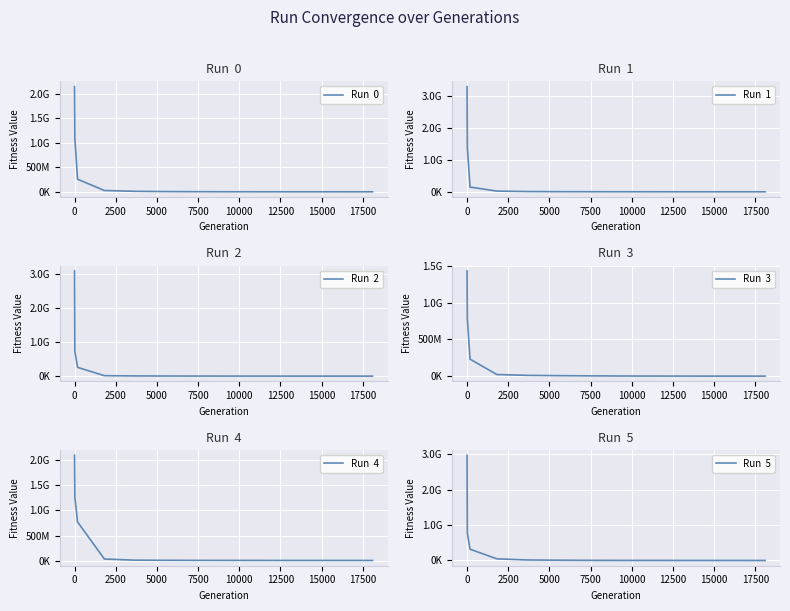

After their last crossing, which series has the higher values: Run  4 or Run  1?

Run  4